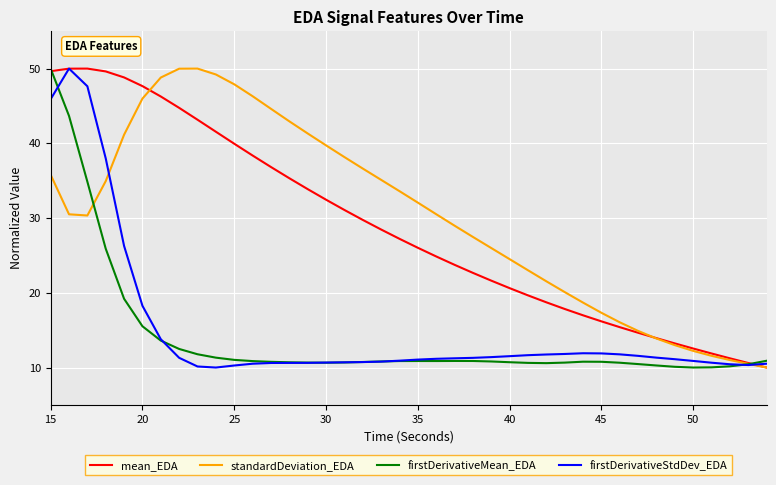

What is the minimum value for firstDerivativeStdDev_EDA?

10.0